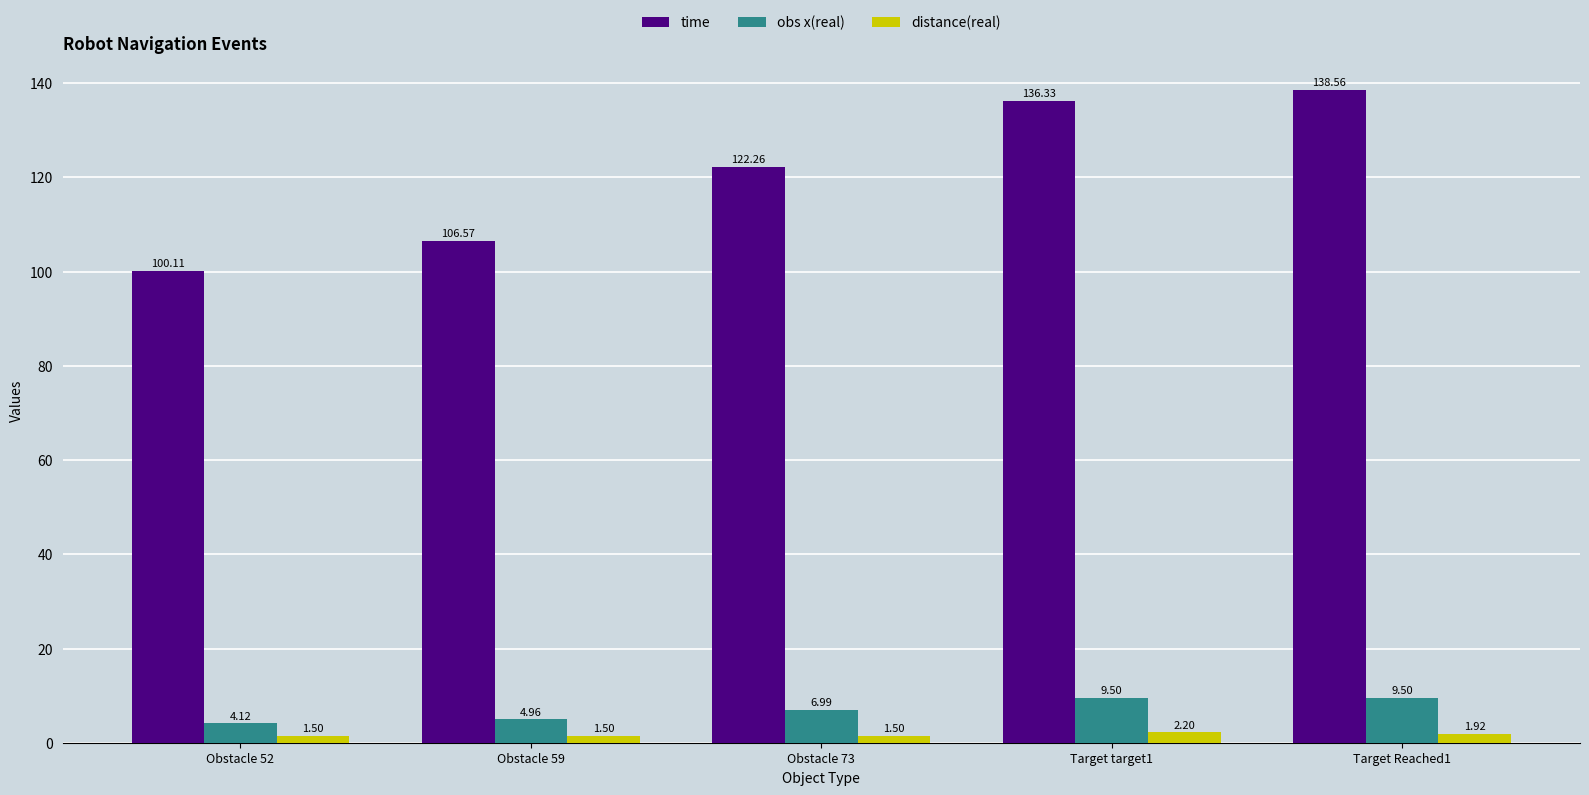

What is the maximum value shown in the chart?

138.6